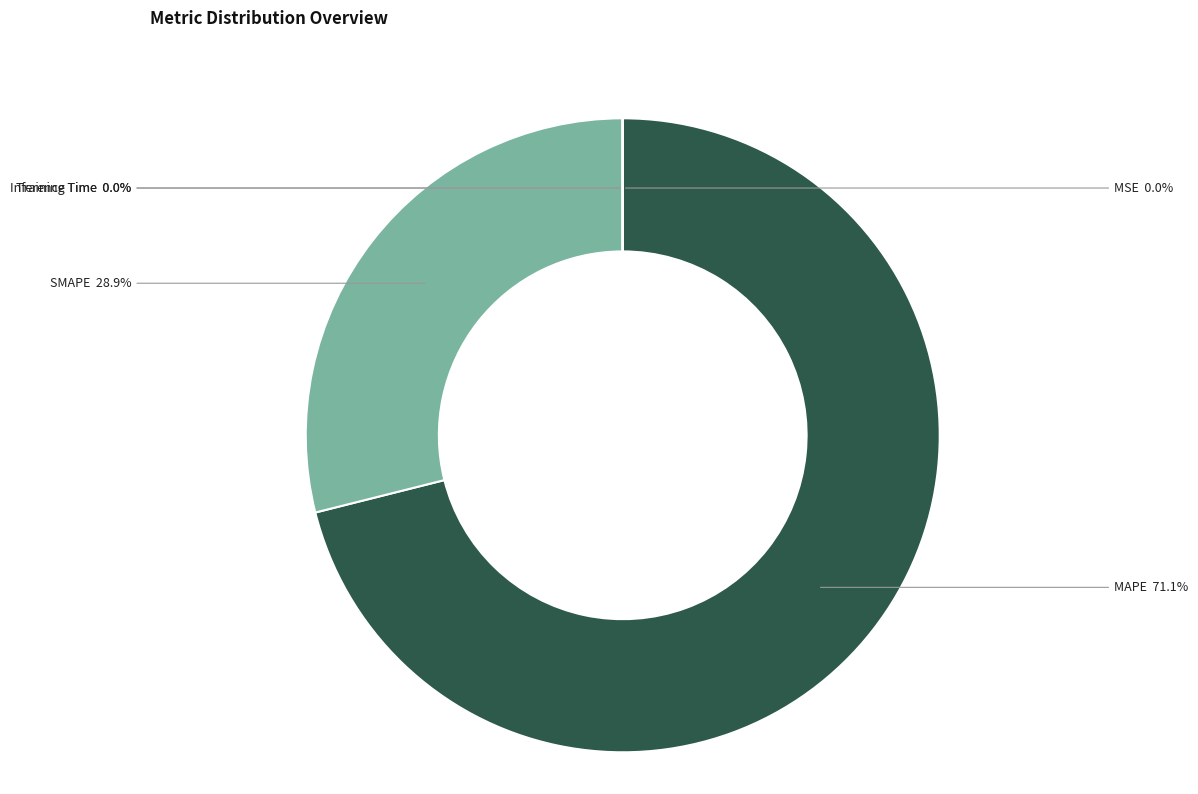

What is the largest slice in the pie chart?

MAPE